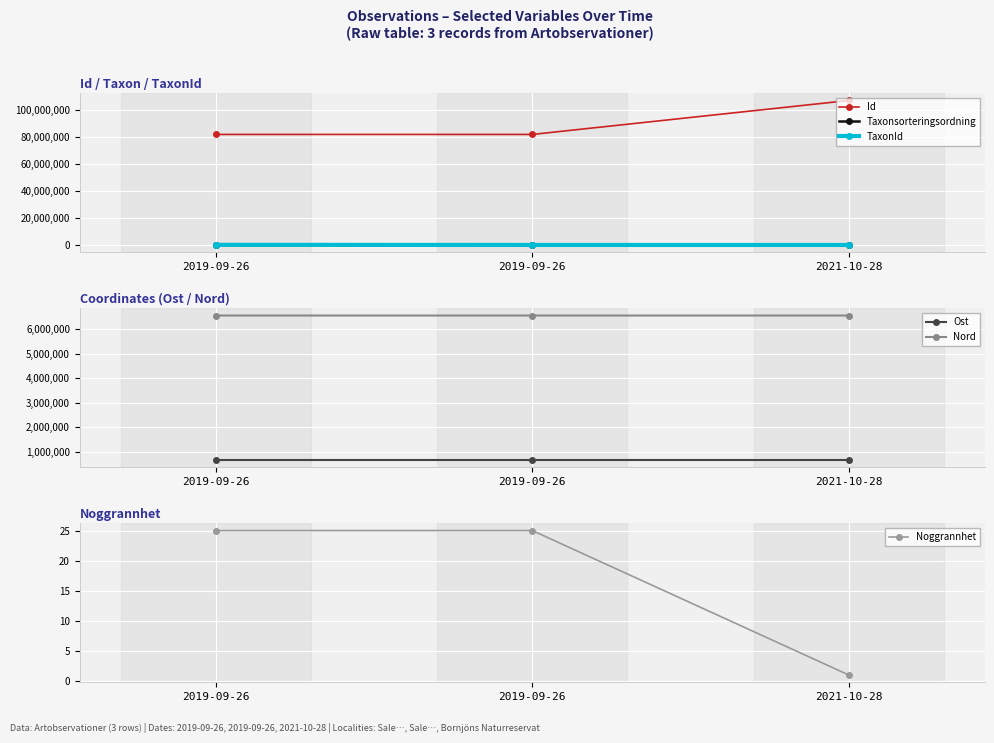

What is the sum of the Id values at 2019-09-26 and 2021-10-28?

188548591.0